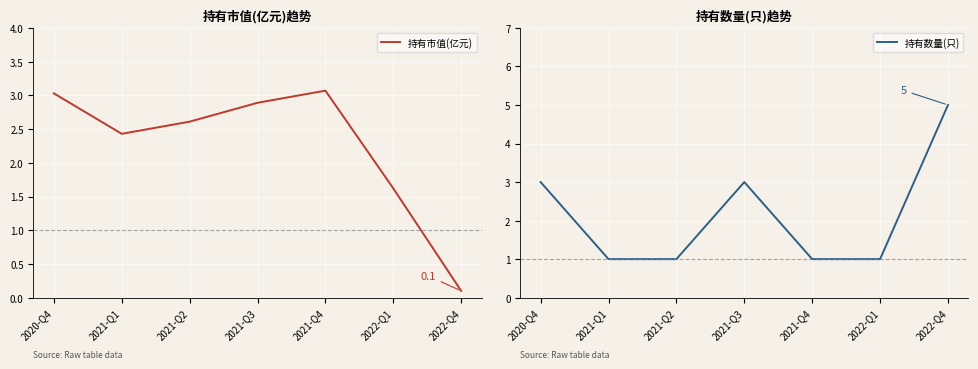

Where is 持有市值(亿元) nearest to the value 1?

2022-Q1